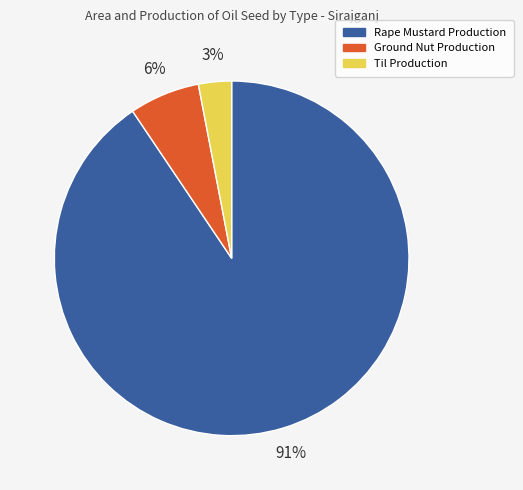

To the nearest percent, what is the combined percentage of Til Production and Rape Mustard Production?

94%